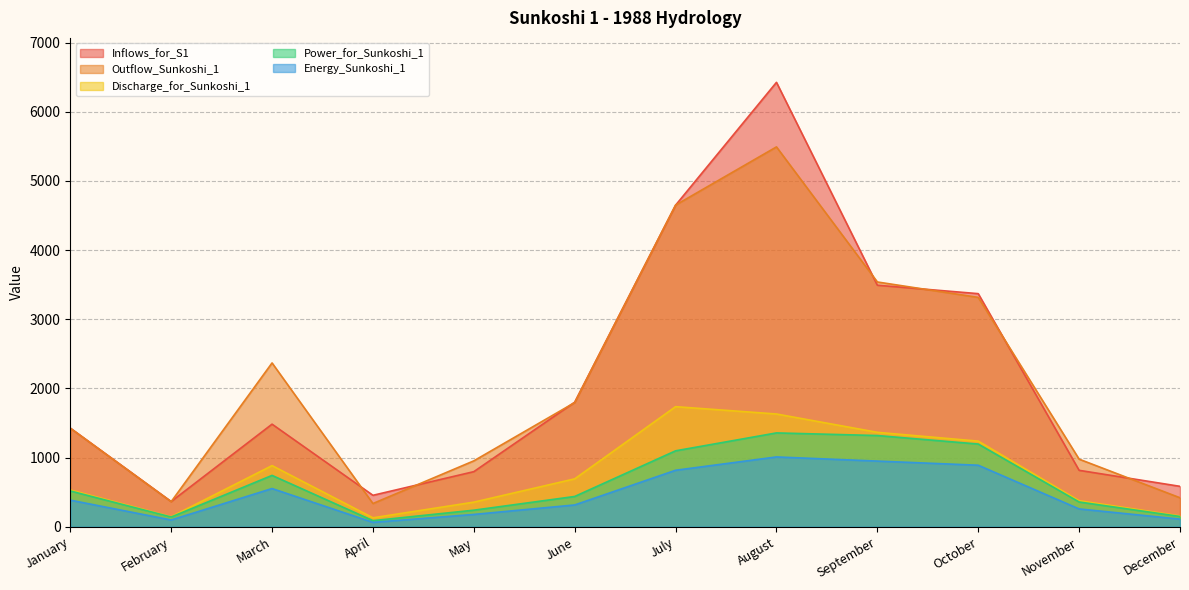

True or false: Outflow_Sunkoshi_1 and Energy_Sunkoshi_1 cross at least once.

False